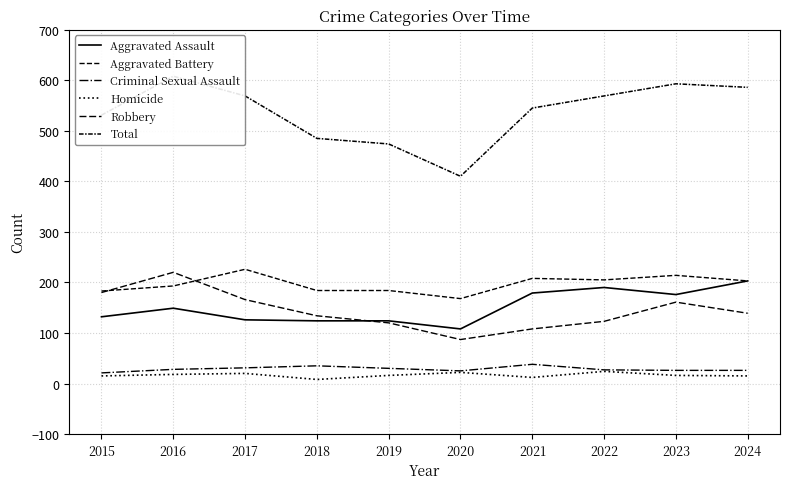

At which label does Robbery first exceed 139?

2015